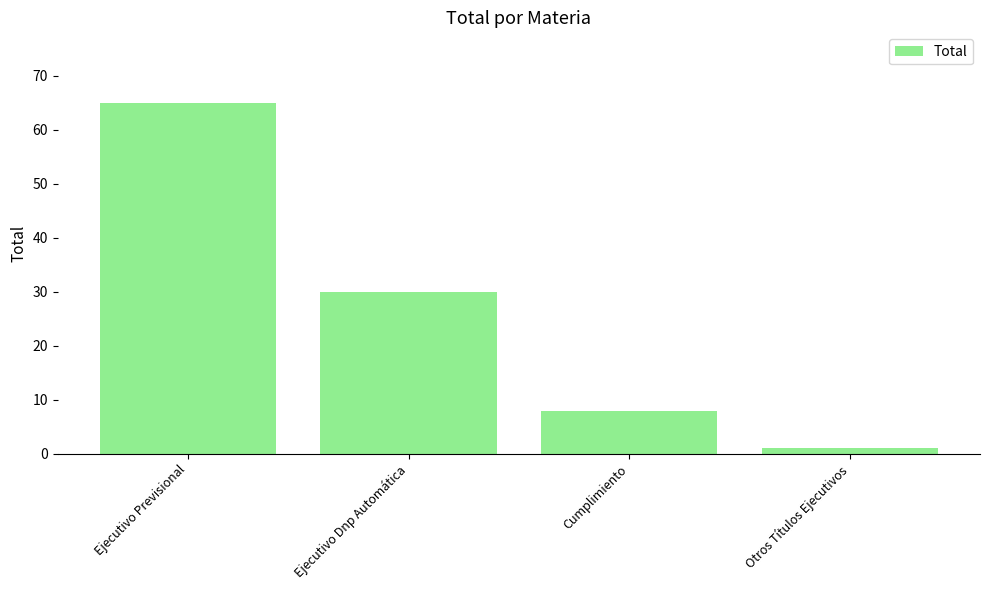

Where is the data nearest to the value 33?

Ejecutivo Dnp Automática